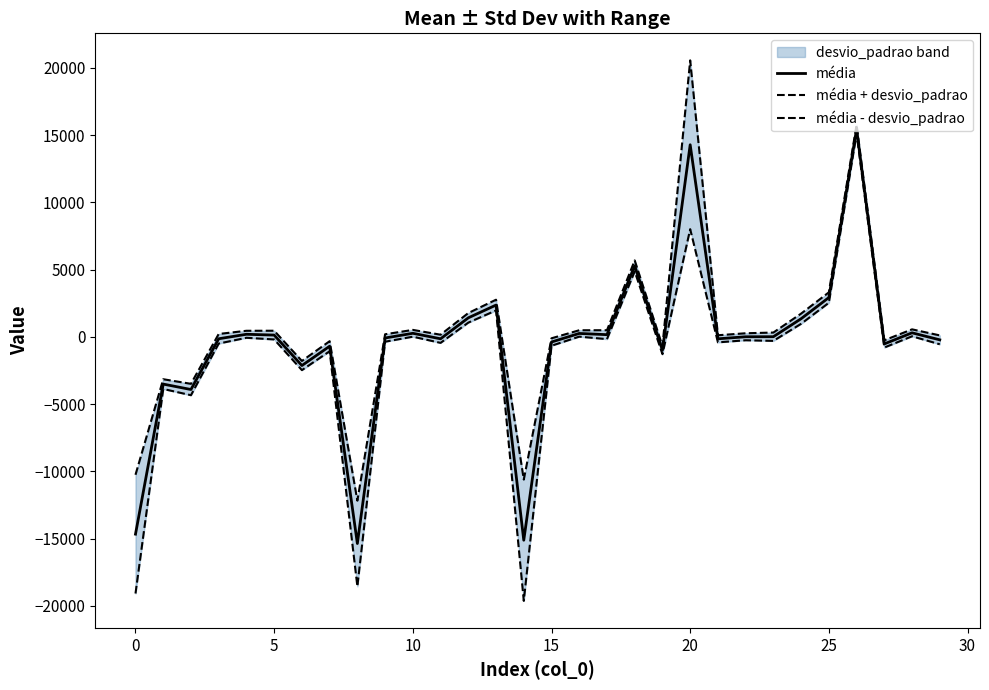

What is the lowest value of the média series?

-15365.9